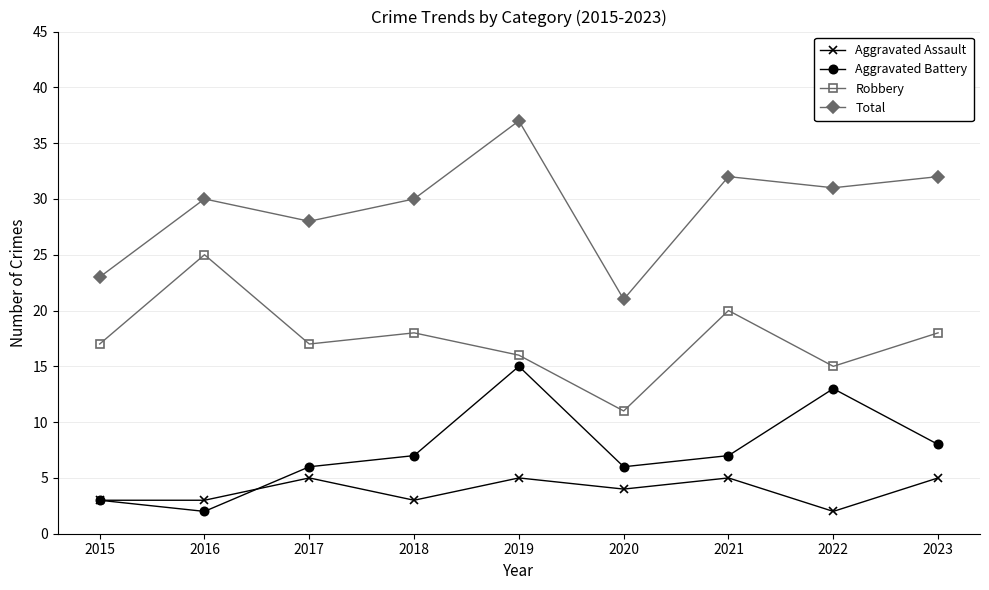

What is the difference between the Robbery values at 2023 and 2016?

7